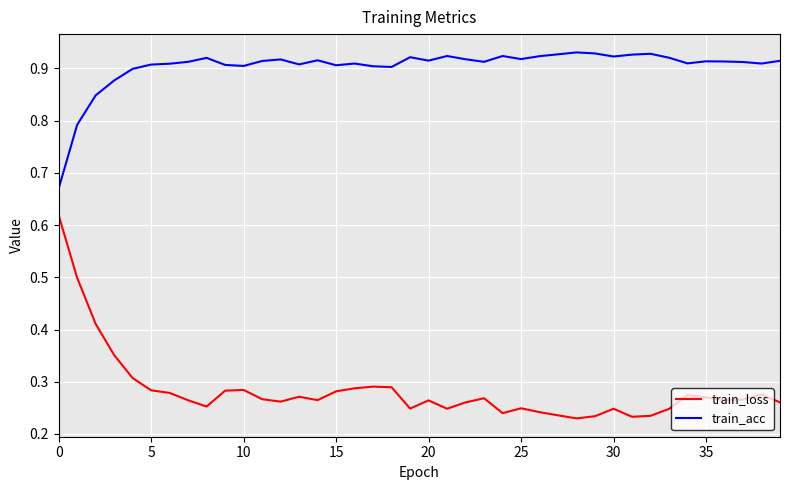

Which series has the largest total across all categories?

train_acc